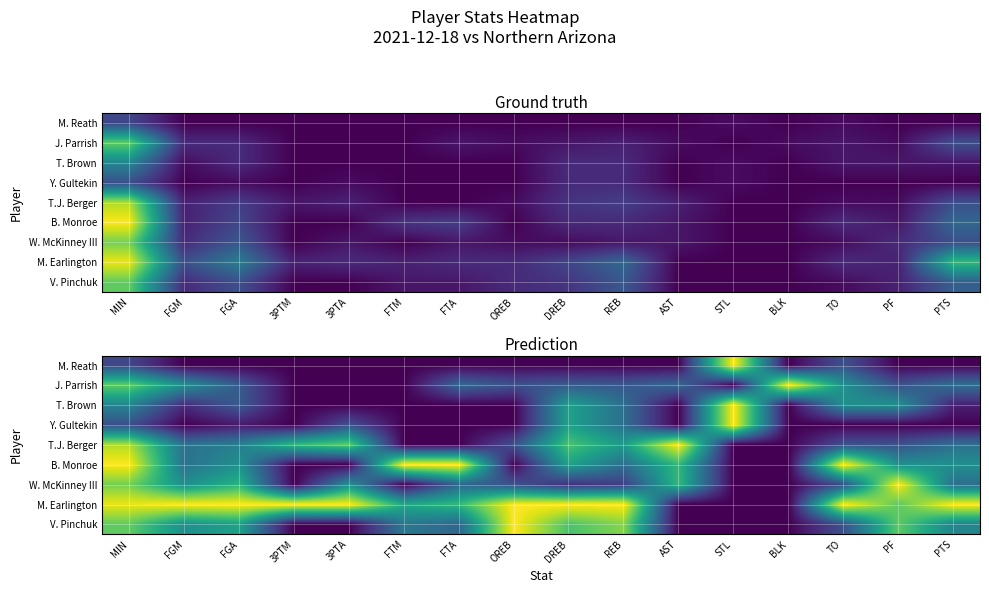

How many data points in T. Brown are above 0?

9